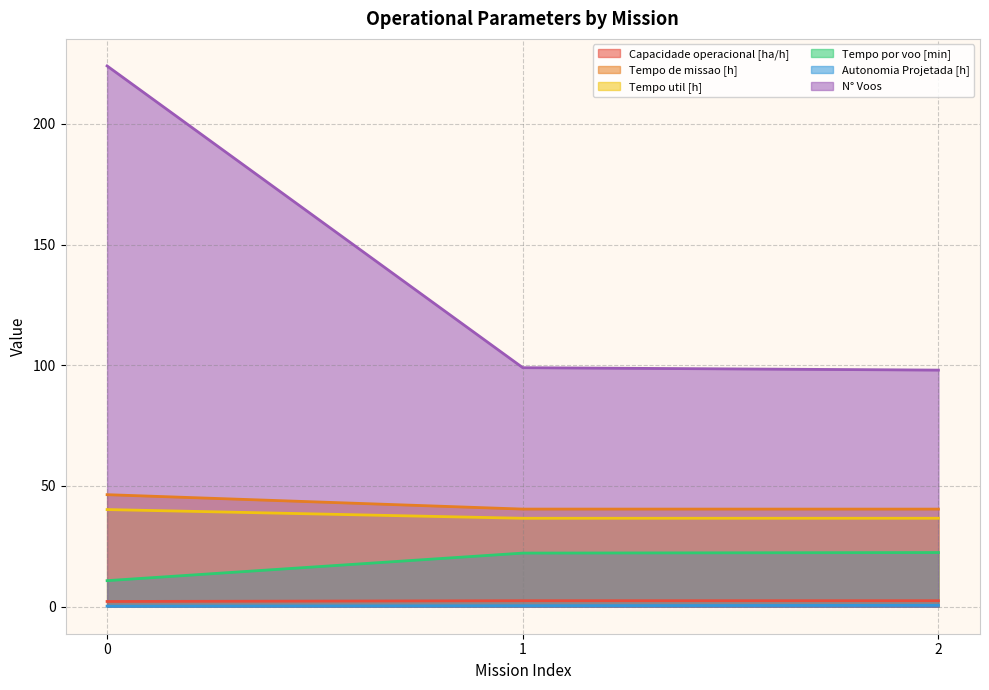

What are all the series names shown in the legend?

Capacidade operacional [ha/h], Tempo de missao [h], Tempo util [h], Tempo por voo [min], Autonomia Projetada [h], N° Voos